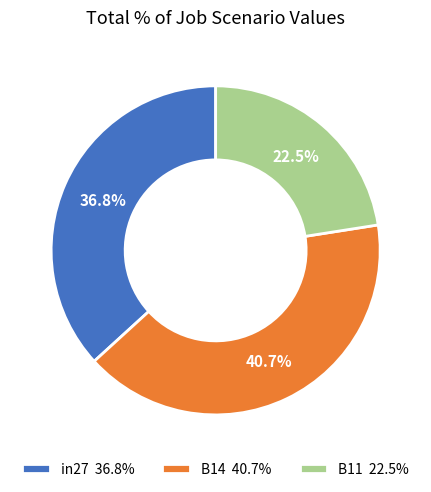

Which category has the biggest portion of the pie?

B14